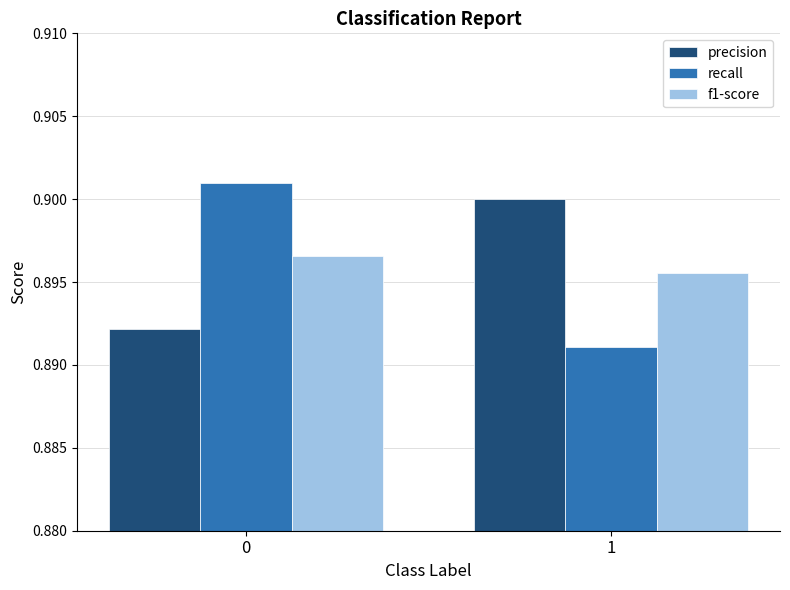

What is the total value across all series at 0?

2.7